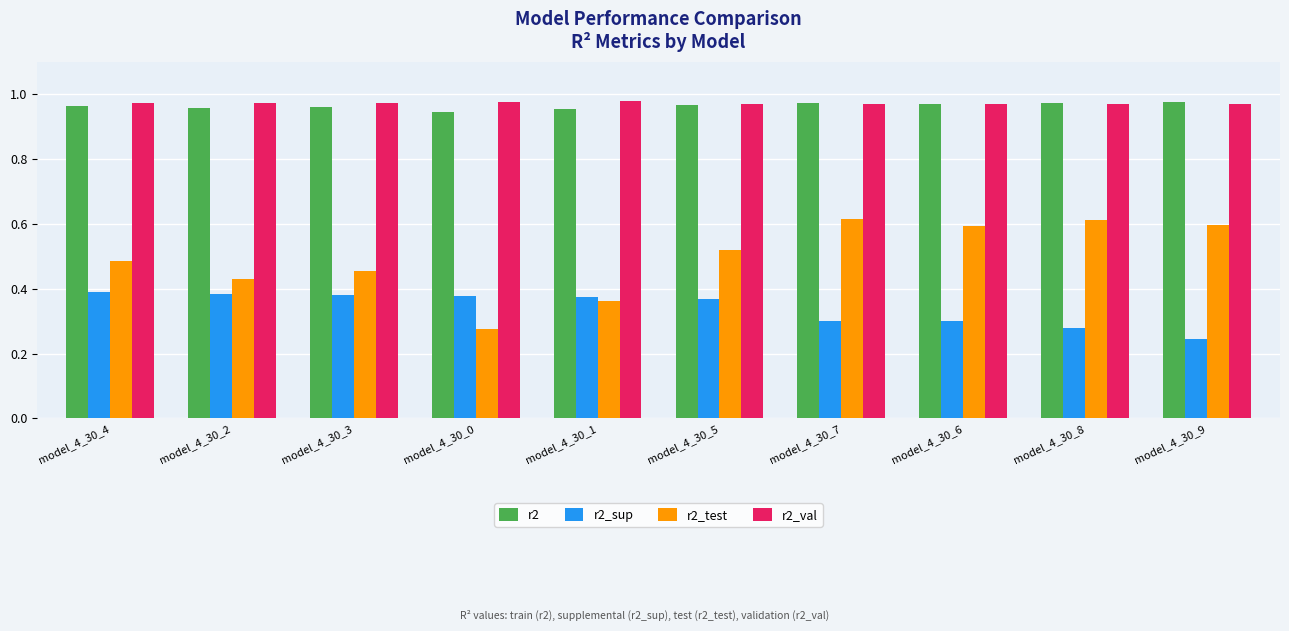

At how many categories does at least one series exceed 0?

10